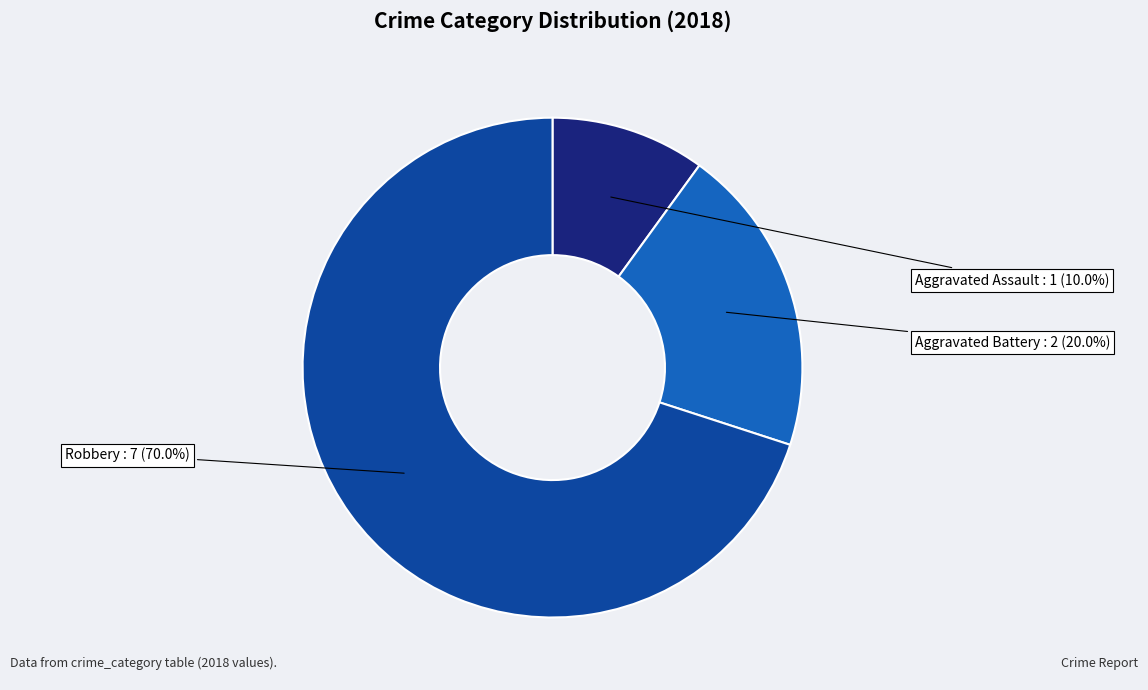

Is there any slice that represents more than half of the pie?

Yes